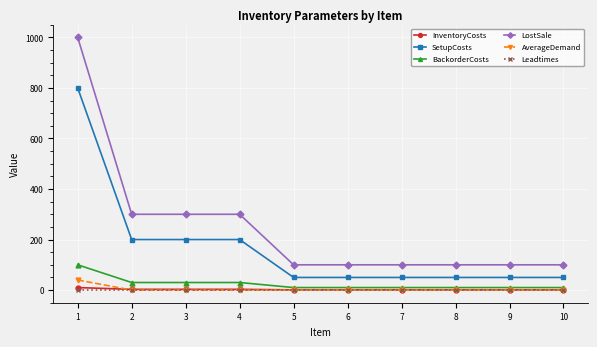

True or false: SetupCosts and BackorderCosts intersect in this chart.

False